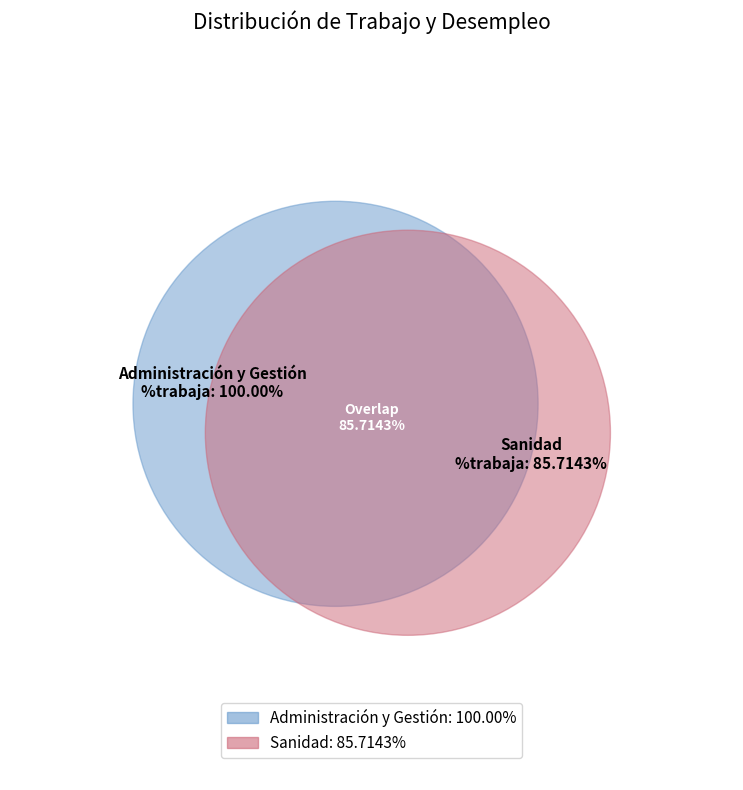

Does Sanidad account for over 50% of the chart?

No